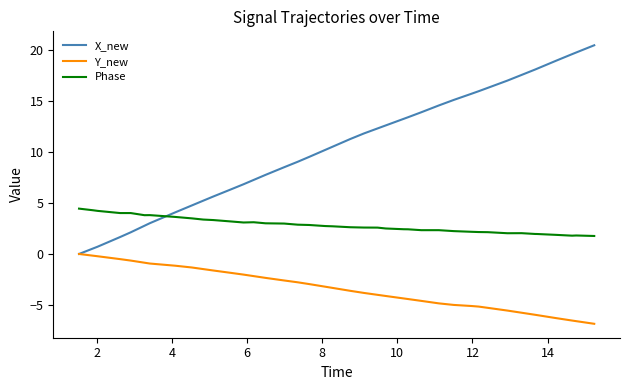

True or false: Phase and Y_new intersect in this chart.

False